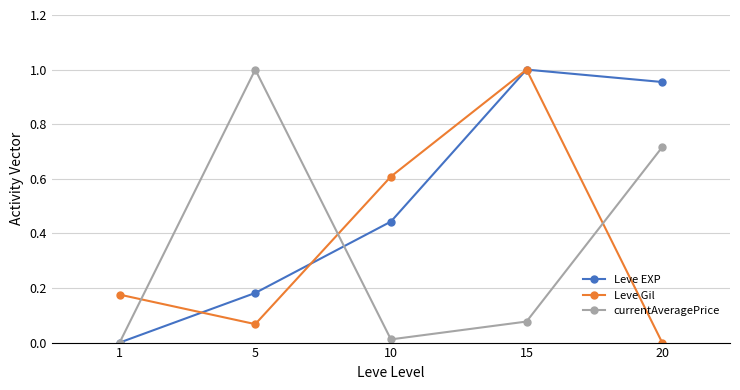

True or false: currentAveragePrice and Leve Gil cross at least once.

True